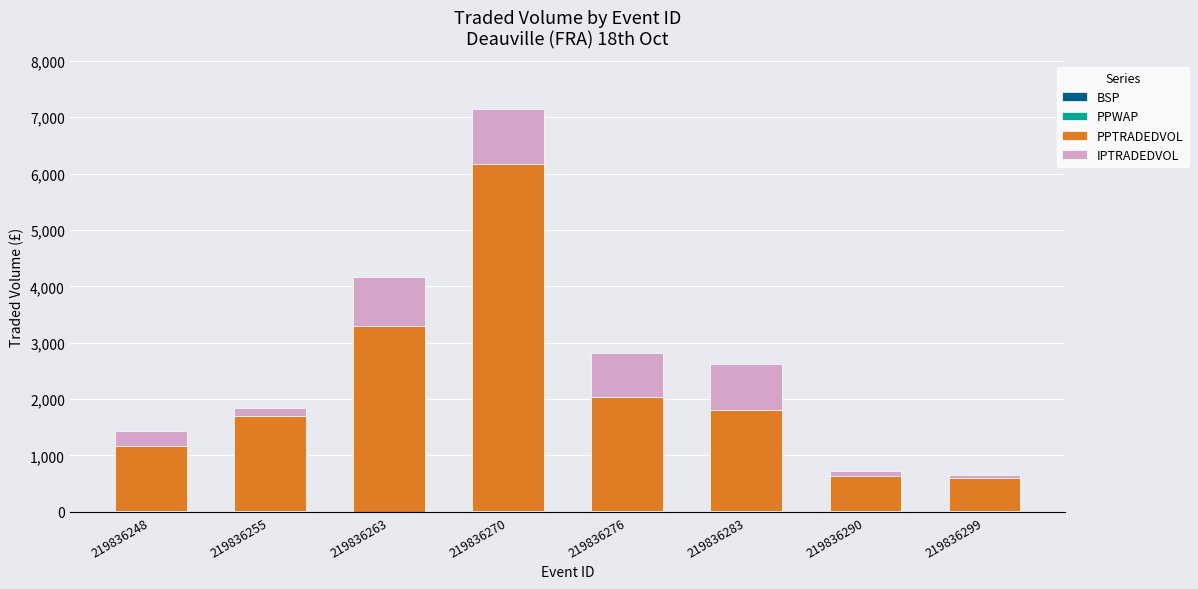

The value of IPTRADEDVOL at 219836290 is 15.2. True or false?

False